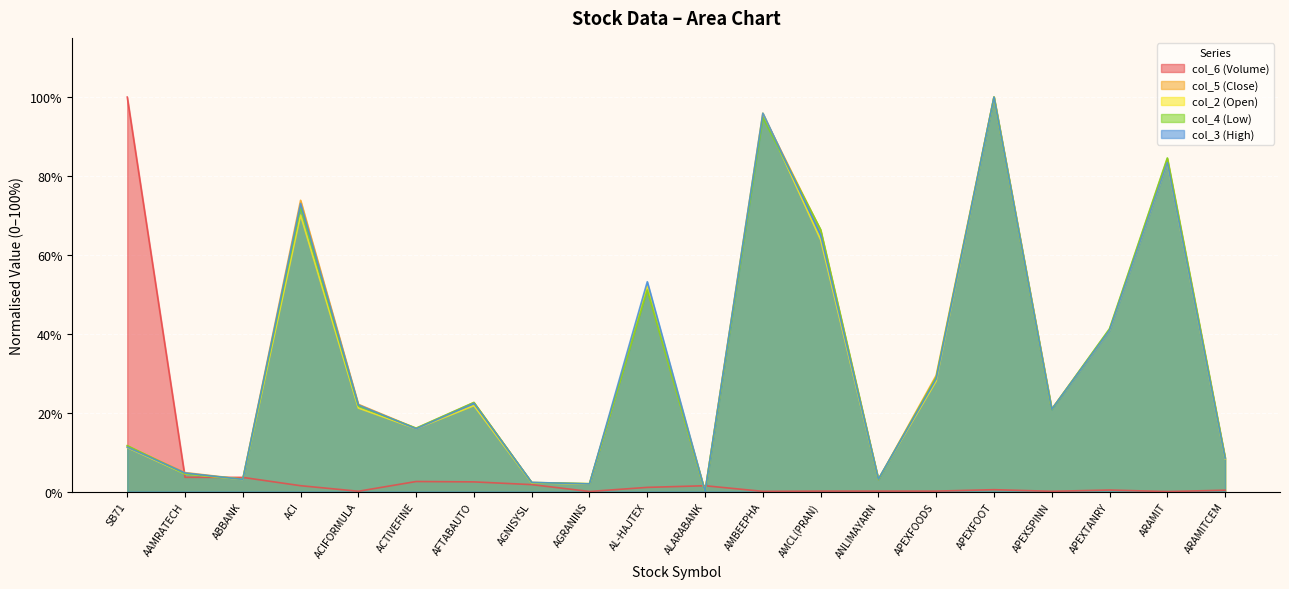

At which label does col_3 (High) first exceed 21?

ACI